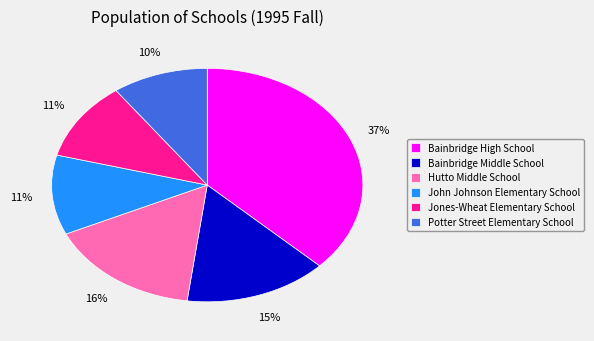

Is it true that John Johnson Elementary School is 23% of the pie?

False